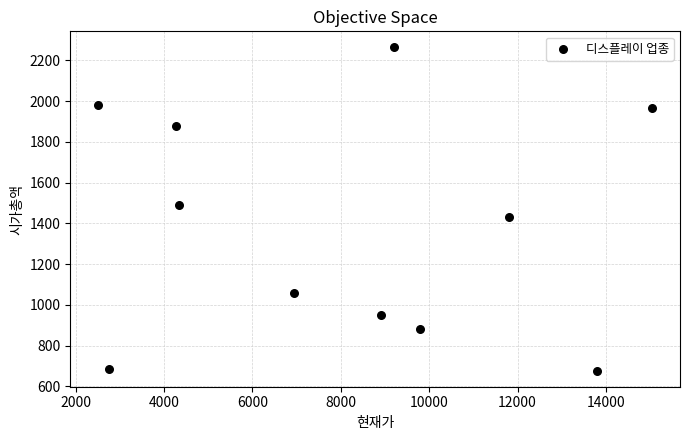

What is the range of Y values (max minus min)?

1585